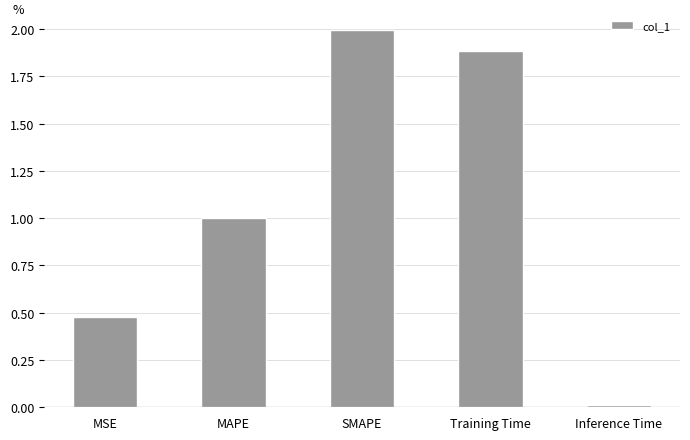

Between MSE and SMAPE, which is larger?

SMAPE